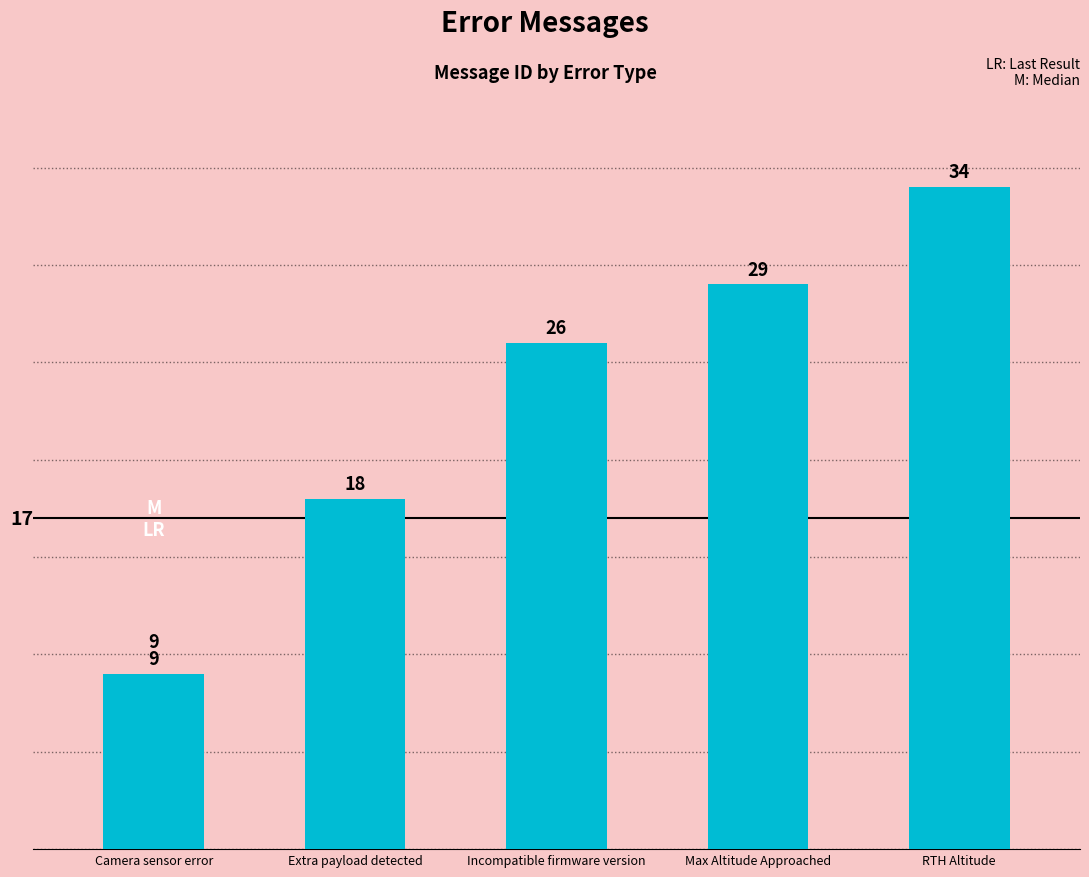

Which label corresponds to the smallest value in the chart?

Camera sensor error